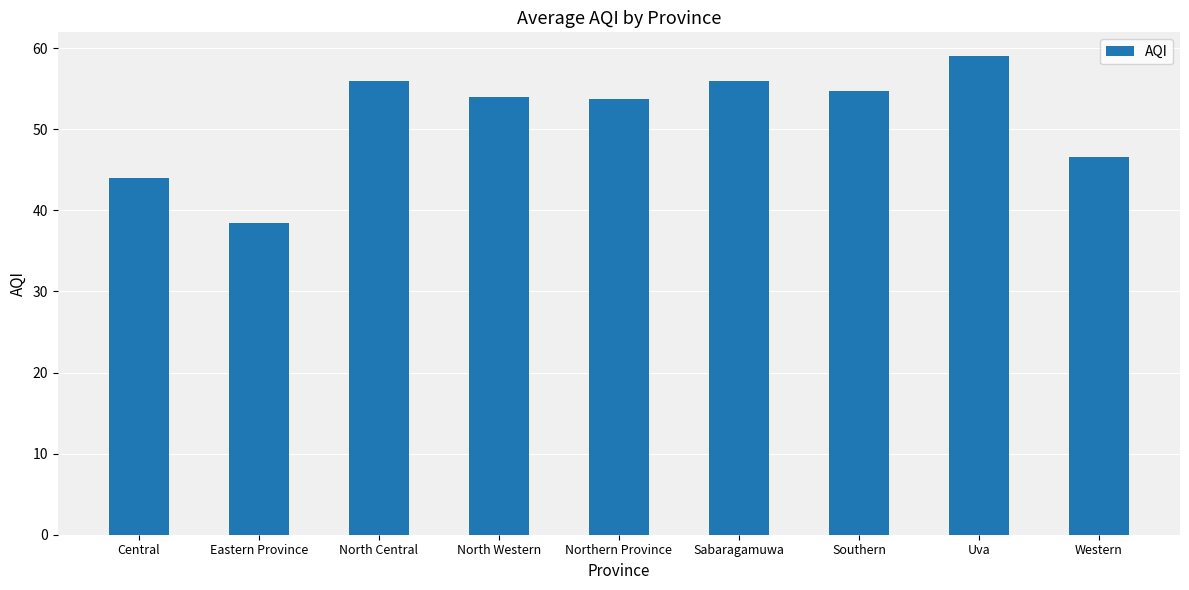

Is it true that the value at Sabaragamuwa is 12.2?

False